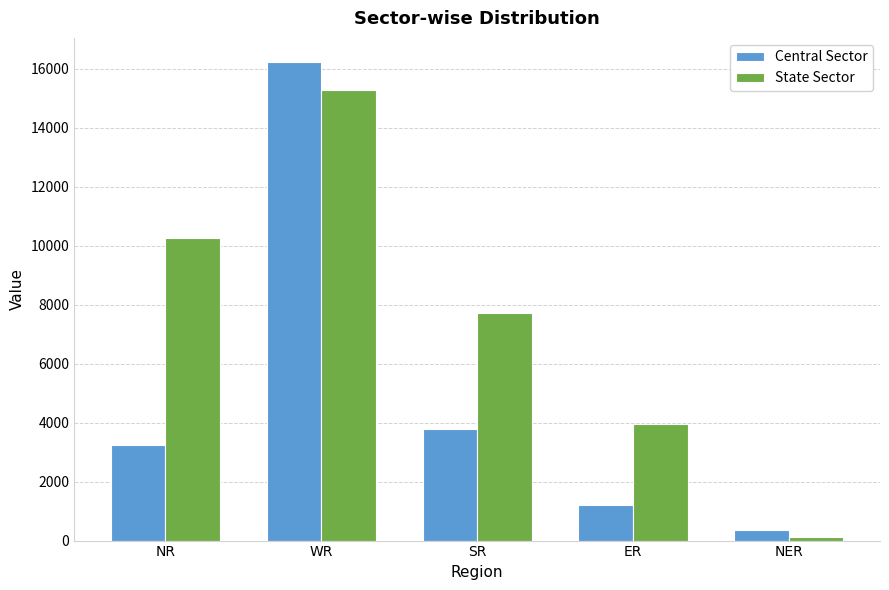

Reading left to right, what are all the values shown in this chart?

Central Sector: NR=3232	WR=16236	SR=3780	ER=1200	NER=355
State Sector: NR=10275	WR=15295	SR=7712	ER=3945	NER=110